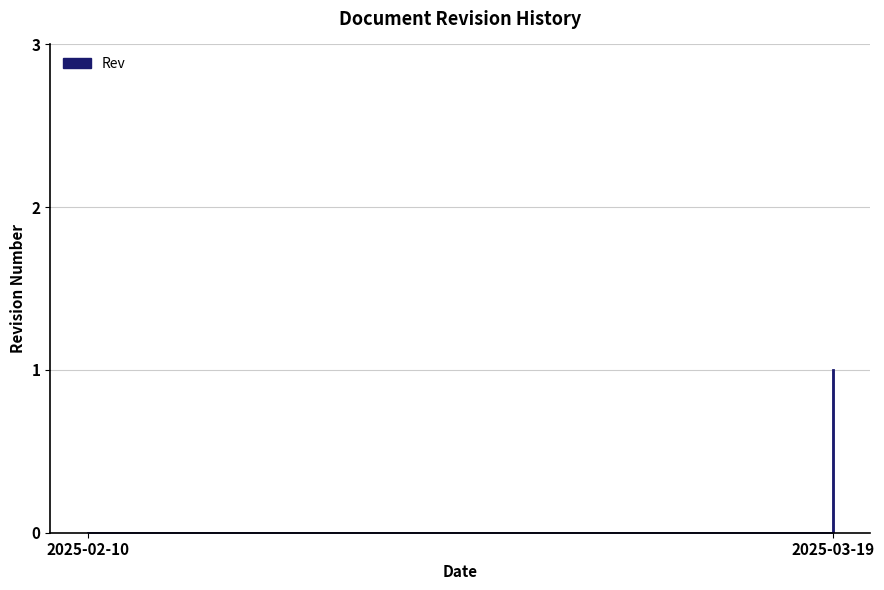

The value at 2025-03-19 is 1. True or false?

True